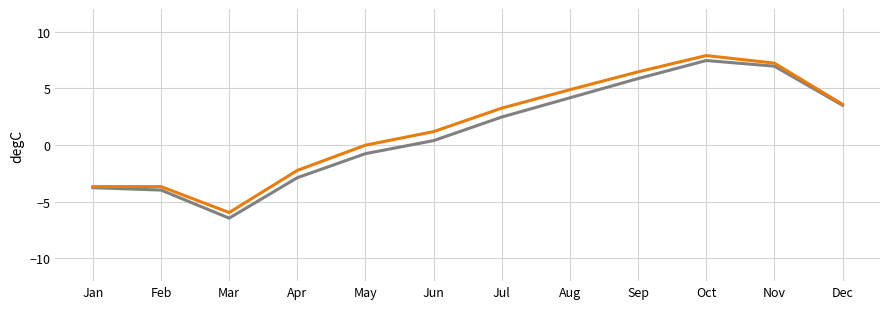

What is the spread (max minus min) of values at Aug?

0.7